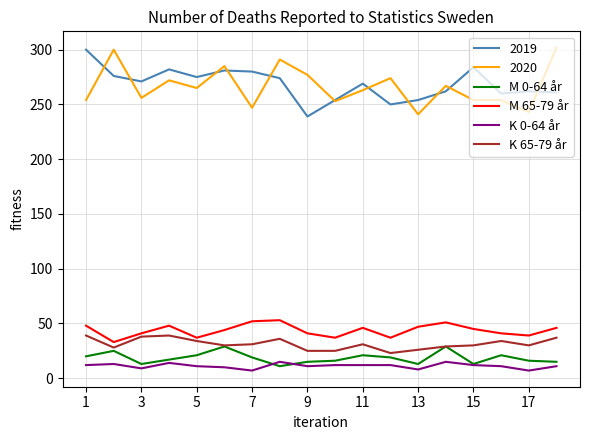

What is the greatest value displayed?

302